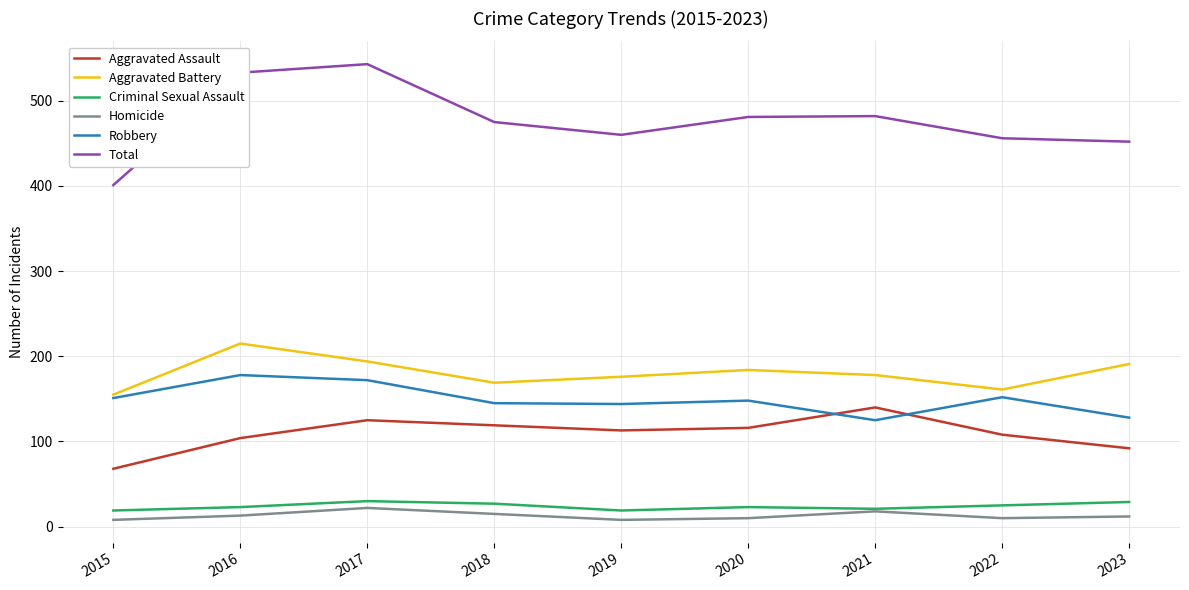

What is the maximum value shown in the chart?

543